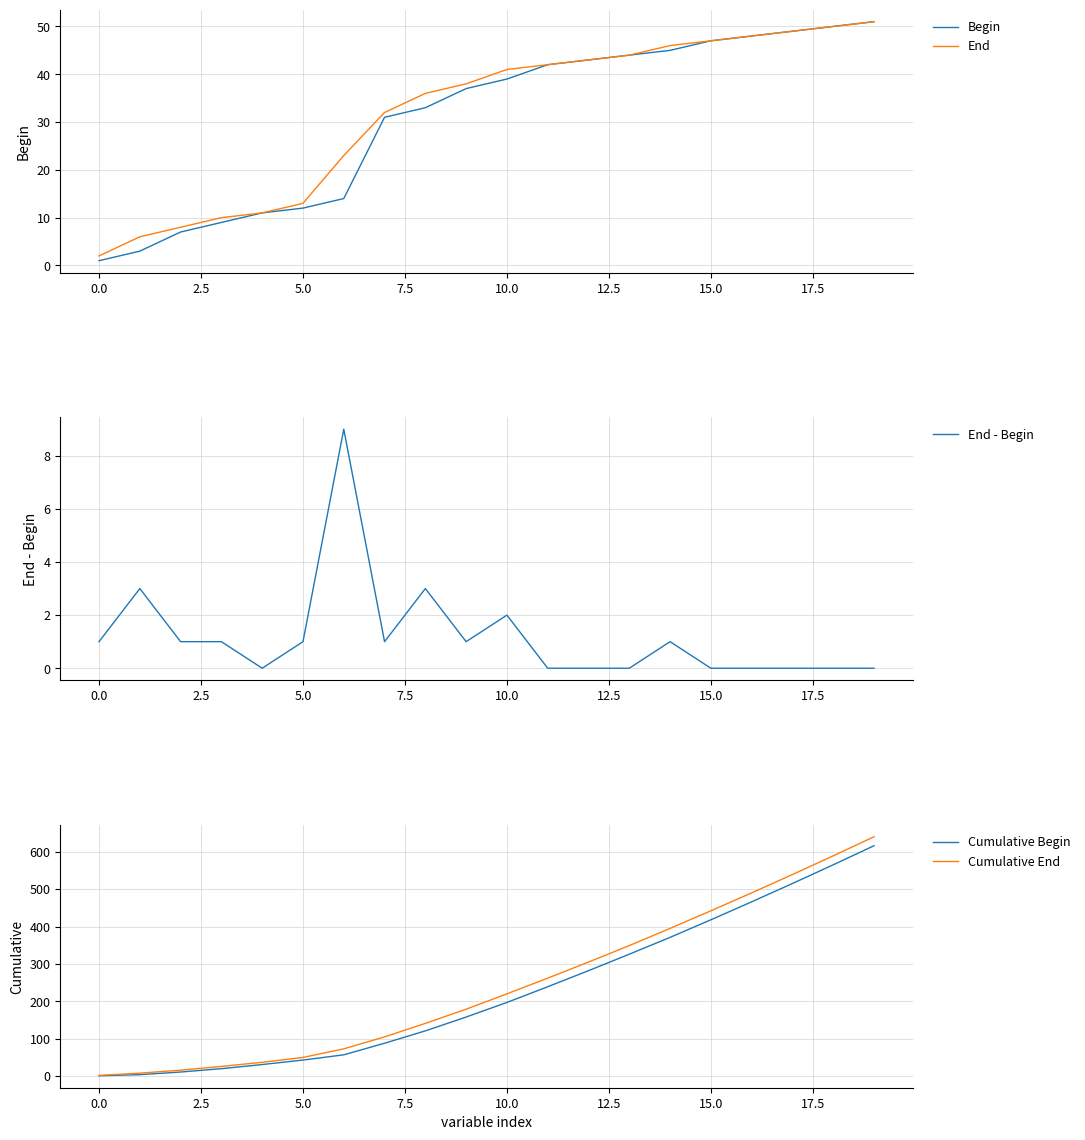

How many lines are shown in the chart?

5